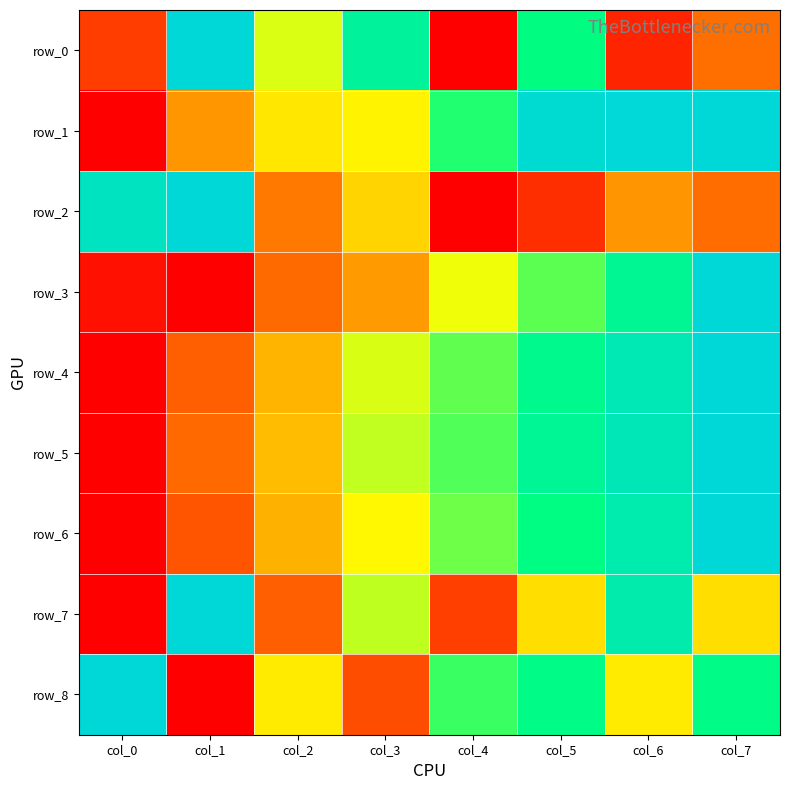

Reading right to left, list all the values displayed in this chart.

row_0: 0.2	0.1	0.8	0.0	0.8	0.5	1.0	0.1
row_1: 1.0	1.0	1.0	0.7	0.5	0.5	0.3	0.0
row_2: 0.2	0.3	0.1	0.0	0.4	0.2	1.0	0.9
row_3: 1.0	0.8	0.7	0.5	0.3	0.2	0.0	0.0
row_4: 1.0	0.9	0.8	0.7	0.5	0.4	0.2	0.0
row_5: 1.0	0.9	0.8	0.7	0.6	0.4	0.2	0.0
row_6: 1.0	0.9	0.8	0.6	0.5	0.3	0.2	0.0
row_7: 0.4	0.9	0.4	0.1	0.6	0.2	1.0	0.0
row_8: 0.8	0.5	0.8	0.7	0.2	0.5	0.0	1.0